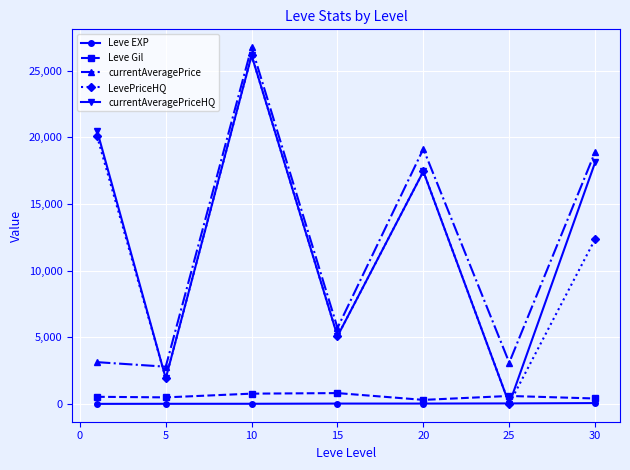

True or false: currentAveragePrice has more than 2 interior local peaks.

False